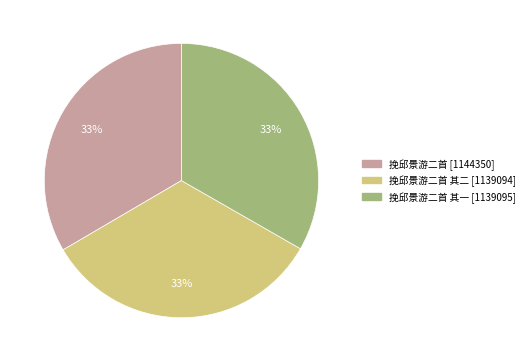

Does any single category account for the majority?

No